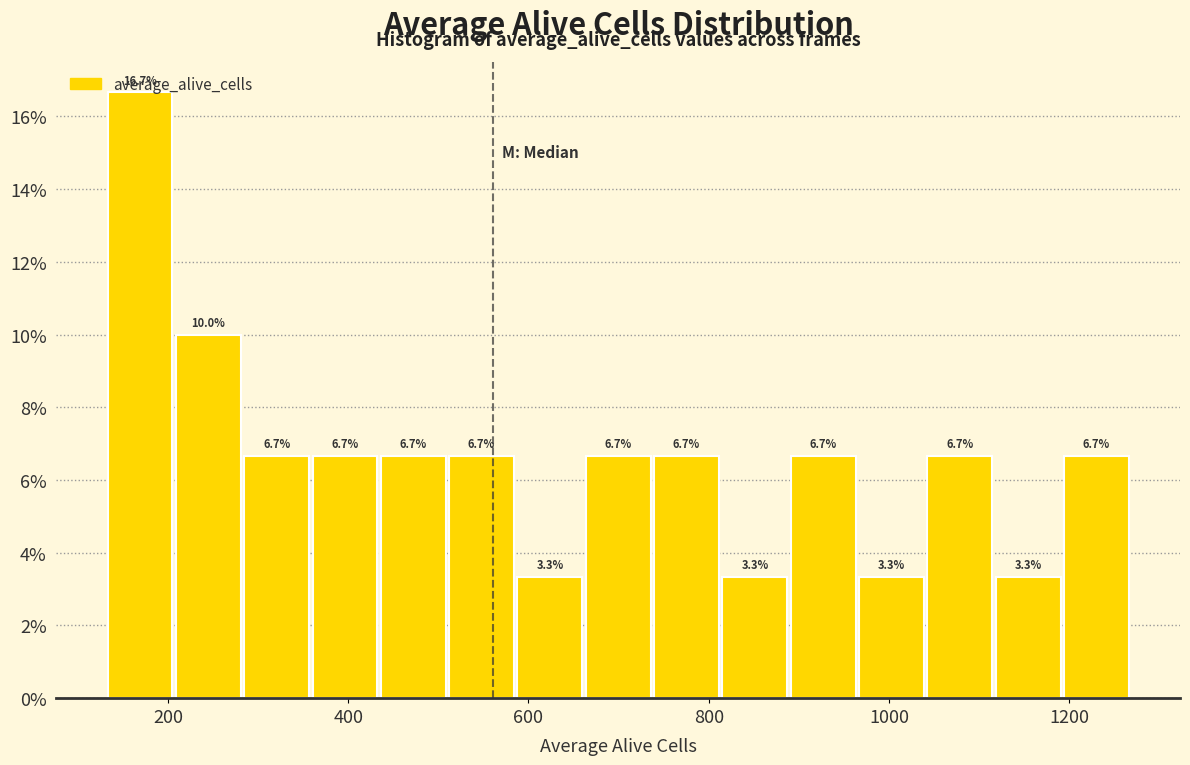

Around what value on the x-axis is the tallest bar? Give the approximate position of its centre, as read against the axis.

160